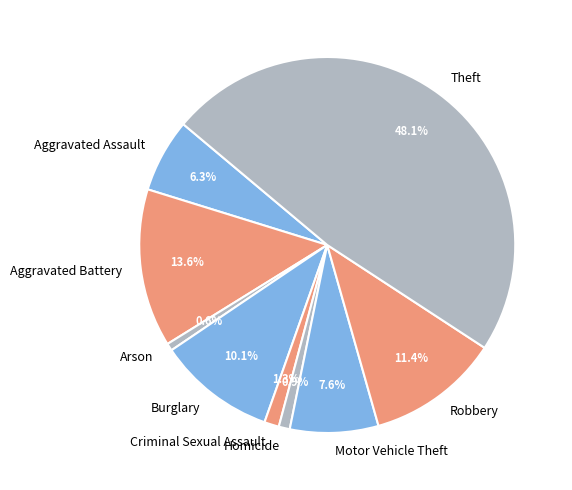

Count the number of slices in the pie.

9